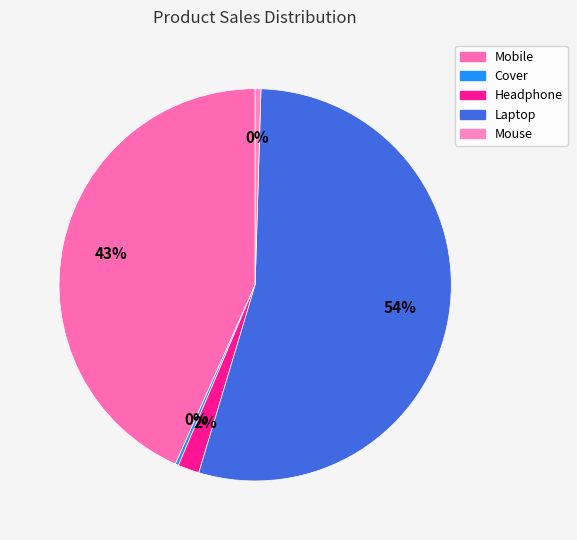

What is the change in value from Mobile to Laptop?

+800